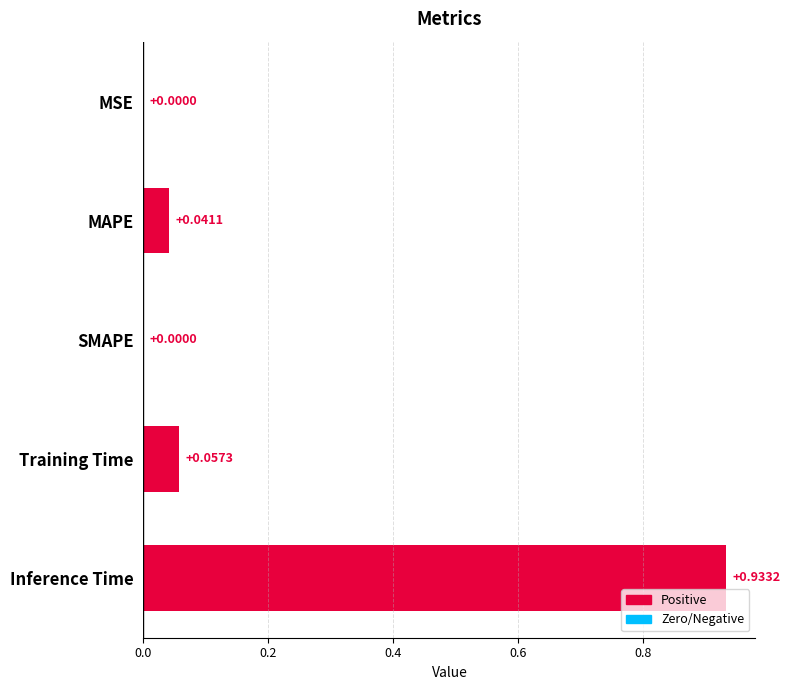

Which label corresponds to the largest value in the chart?

Inference Time